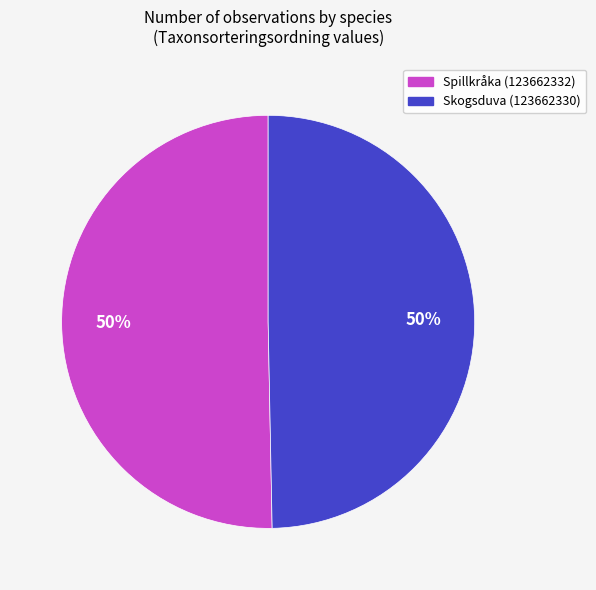

To the nearest percent, what portion does Spillkråka (123662332) represent?

50%